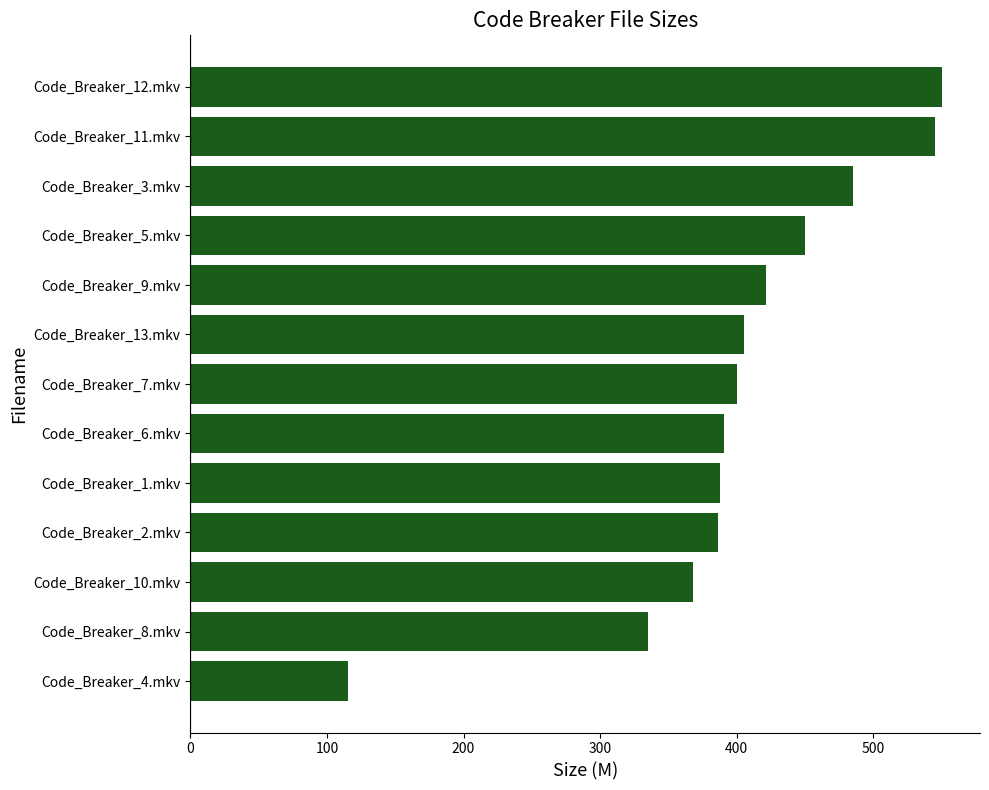

What is the maximum value shown in the chart?

550.7